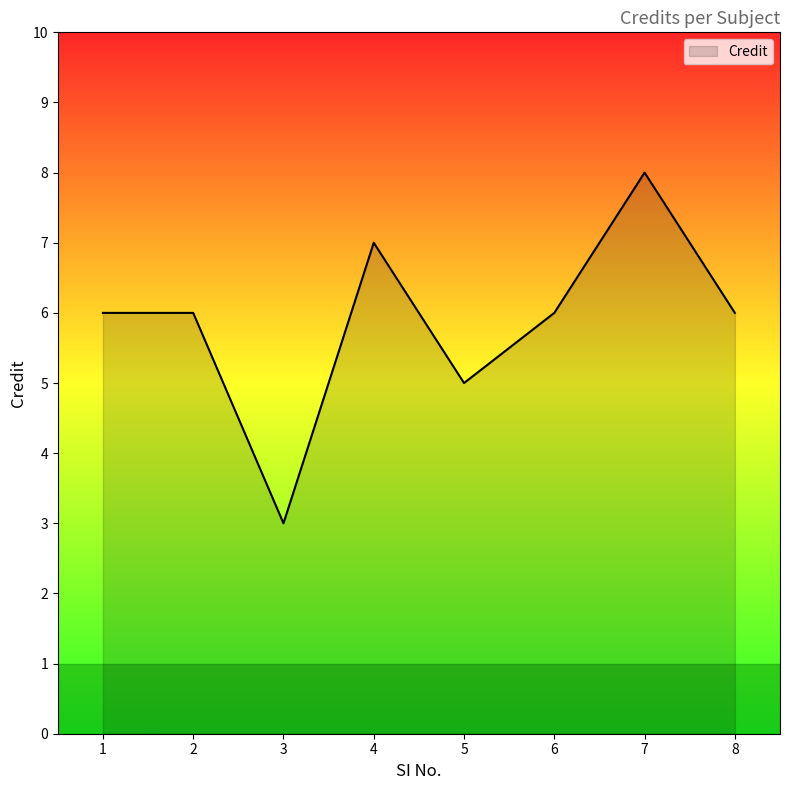

How many series are shown in this chart?

1